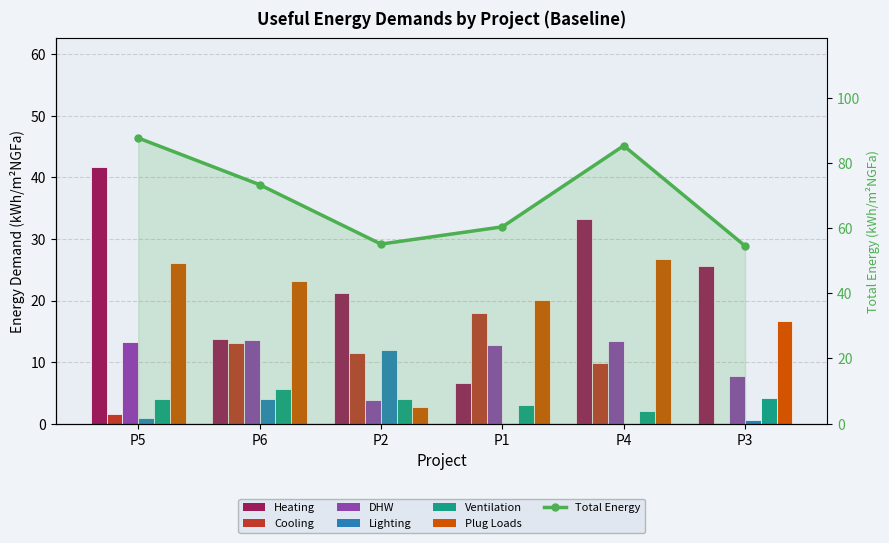

Reading left to right, list all the values displayed in this chart.

UED_heating: 41.8	13.8	21.3	6.5	33.3	25.6
UED_cooling: 1.5	13.2	11.4	18.0	9.8	0.0
UED_dhw: 13.2	13.6	3.9	12.8	13.5	7.7
UED_lighting: 1.0	3.9	11.9	0.0	0.0	0.6
UED_ventilation: 4.0	5.6	4.0	3.0	2.0	4.1
UED_plugloads: 26.1	23.2	2.6	20.0	26.7	16.6